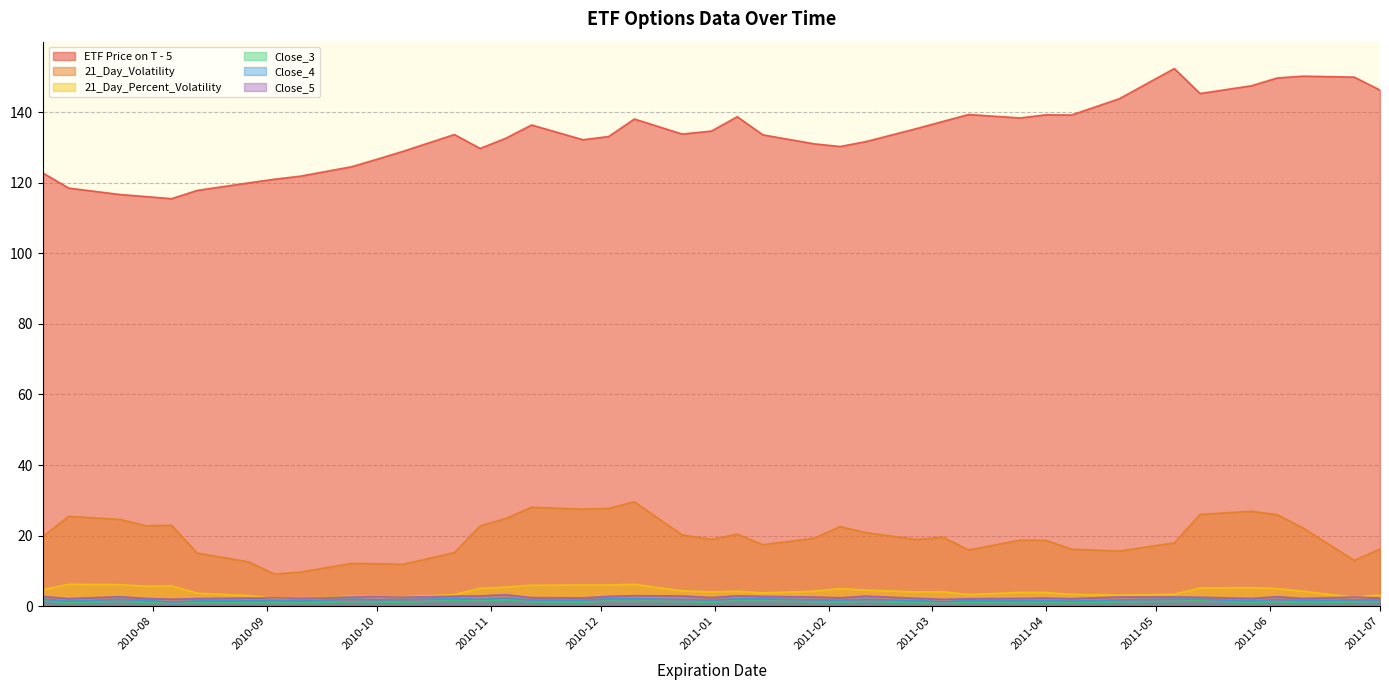

True or false: 21_Day_Volatility and ETF Price on T - 5 intersect in this chart.

False